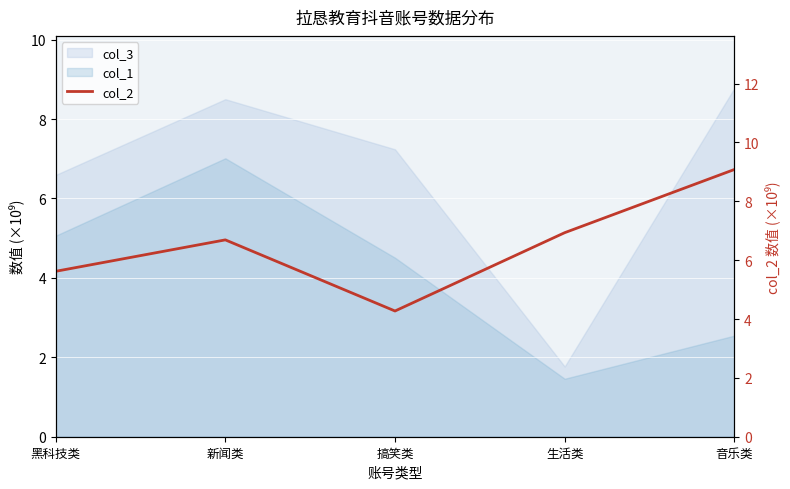

Reading left to right, what are all the values shown in this chart?

黑科技类=5.6	新闻类=6.7	搞笑类=4.3	生活类=6.9	音乐类=9.1